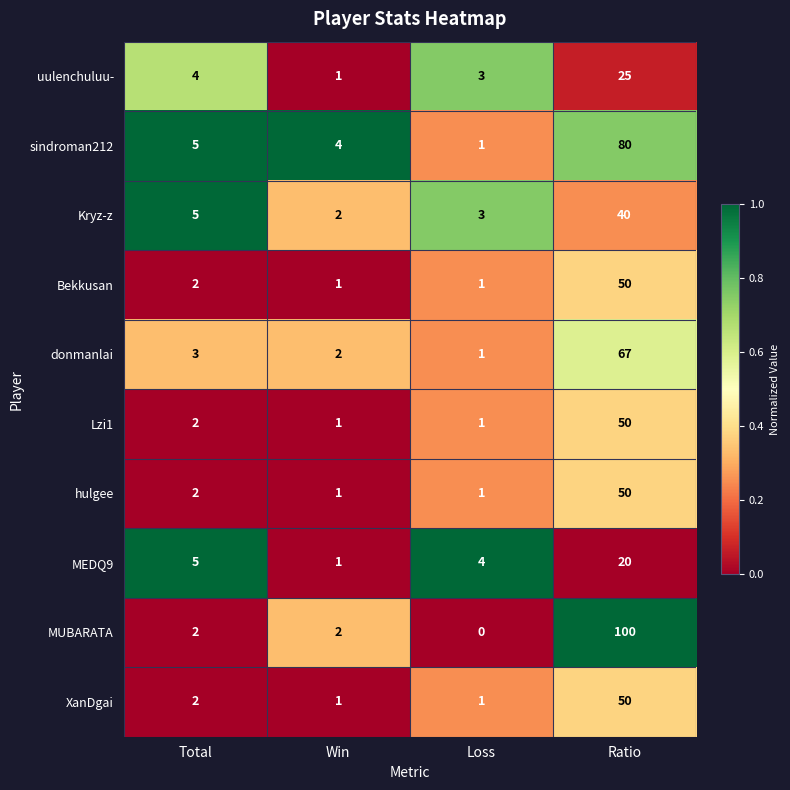

Is it true that hulgee equals 1 at Loss?

True